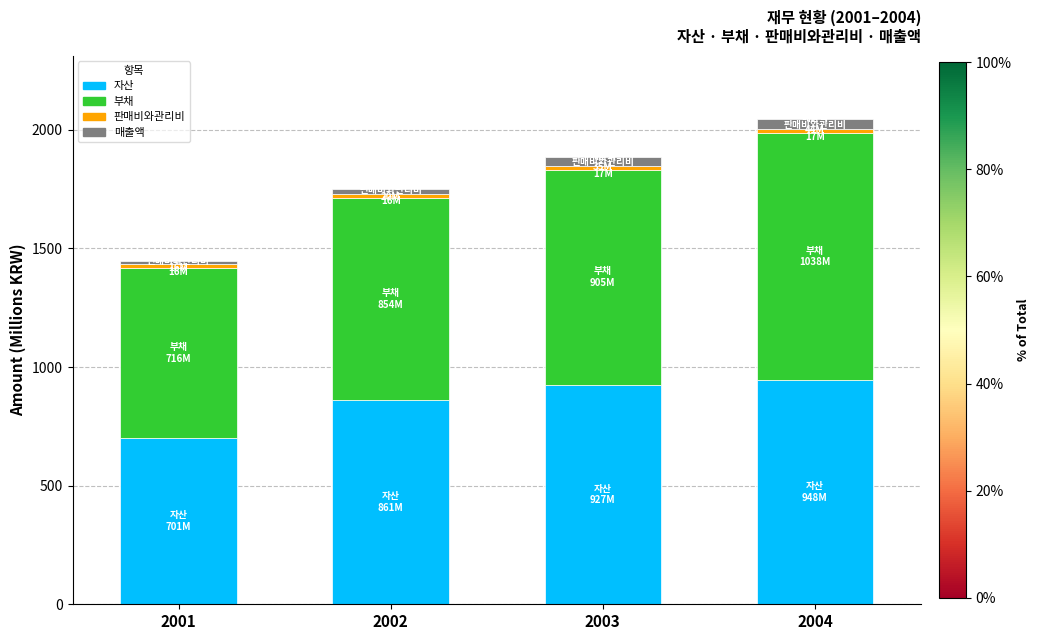

What is the difference between the maximum and minimum values in the 자산 series?

247.0